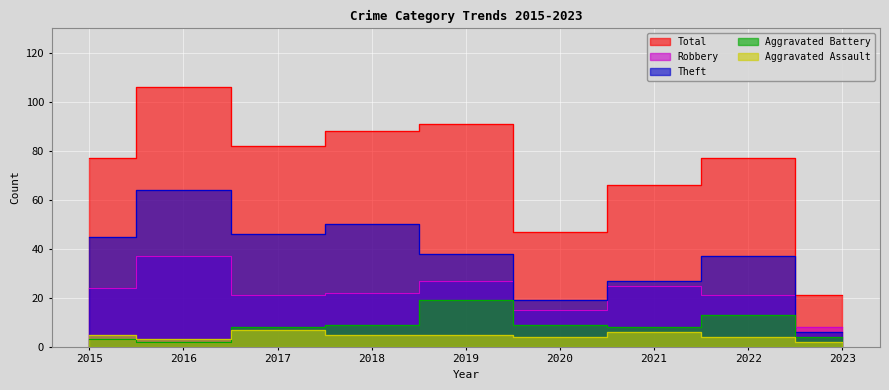

How many values in the Aggravated Battery series are below 8?

3